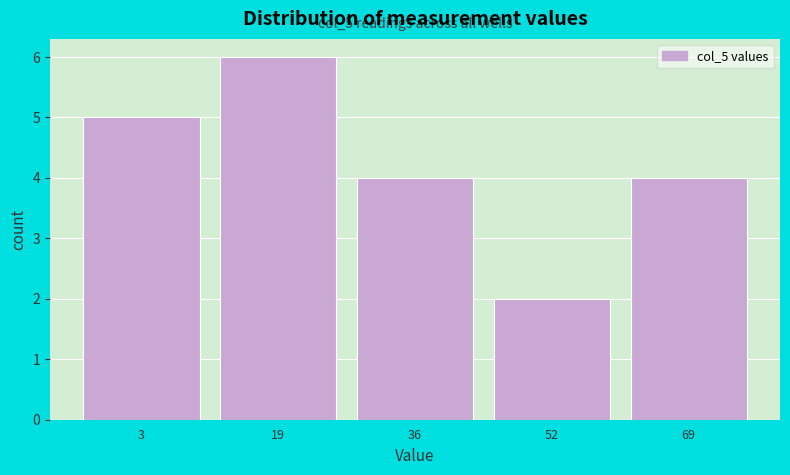

Reading left to right, transcribe all the data shown in this chart.

3=5	19=6	36=4	52=2	69=4